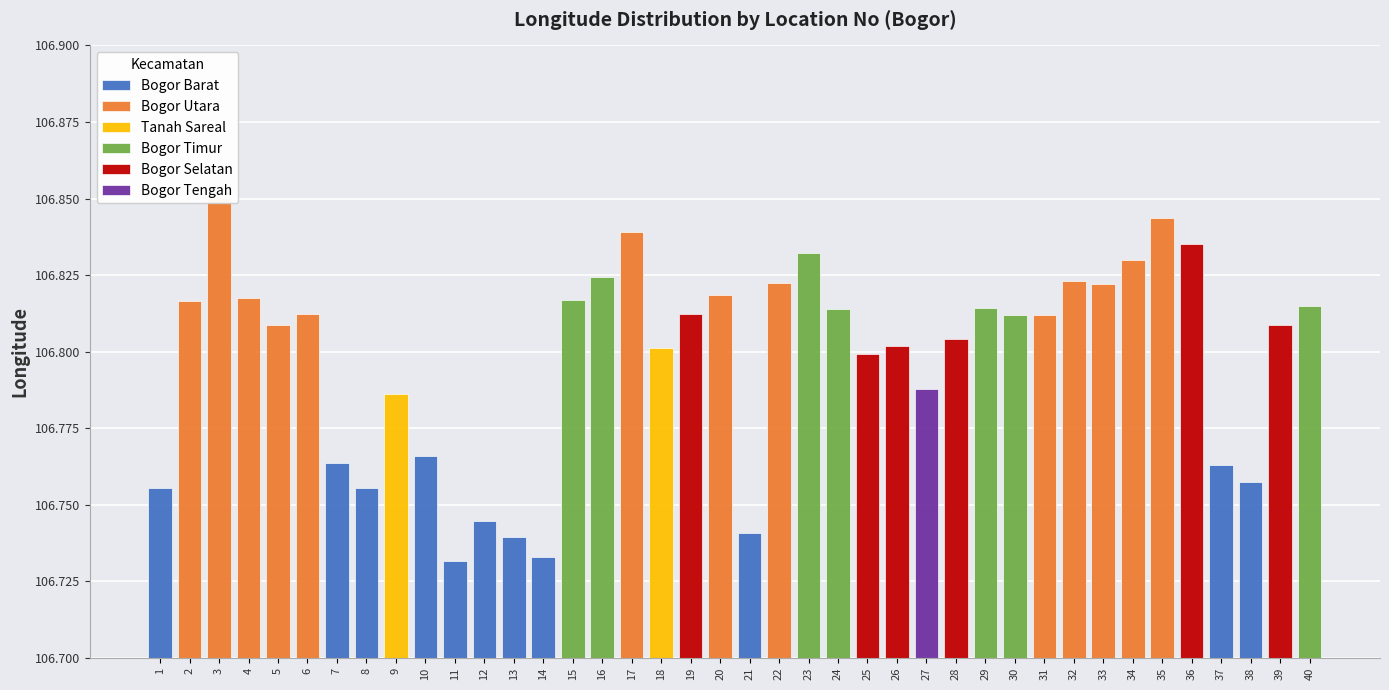

List the series in order of their peak value, lowest first.

Bogor Barat, Bogor Tengah, Tanah Sareal, Bogor Timur, Bogor Selatan, Bogor Utara